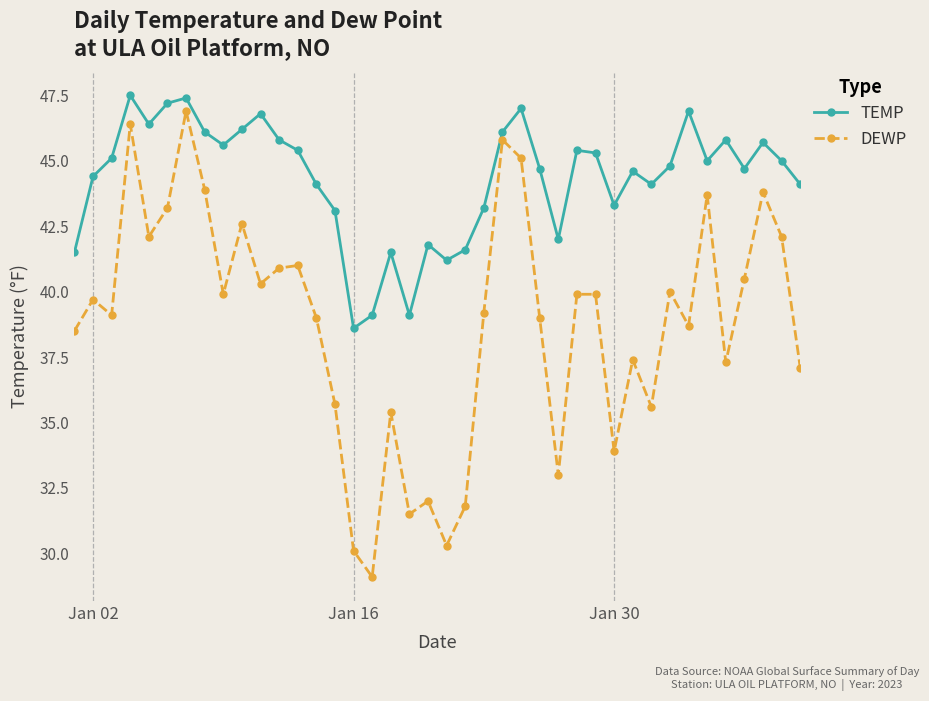

Does the chart have visible grid lines?

Yes